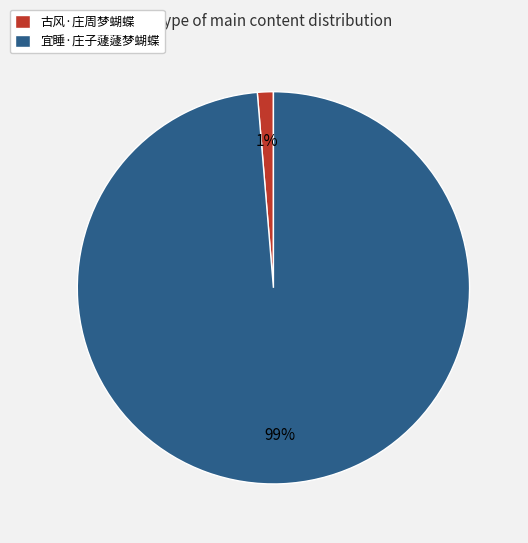

Which slice is the largest?

宜睡·庄子蘧蘧梦蝴蝶